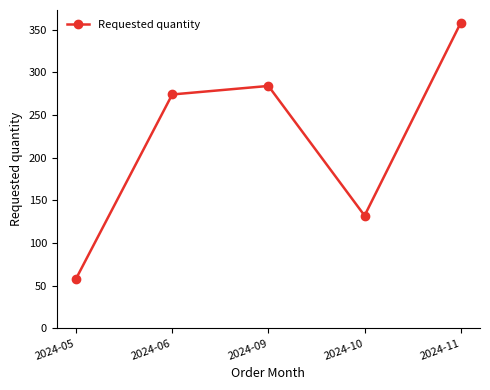

Where is the first local maximum?

2024-09